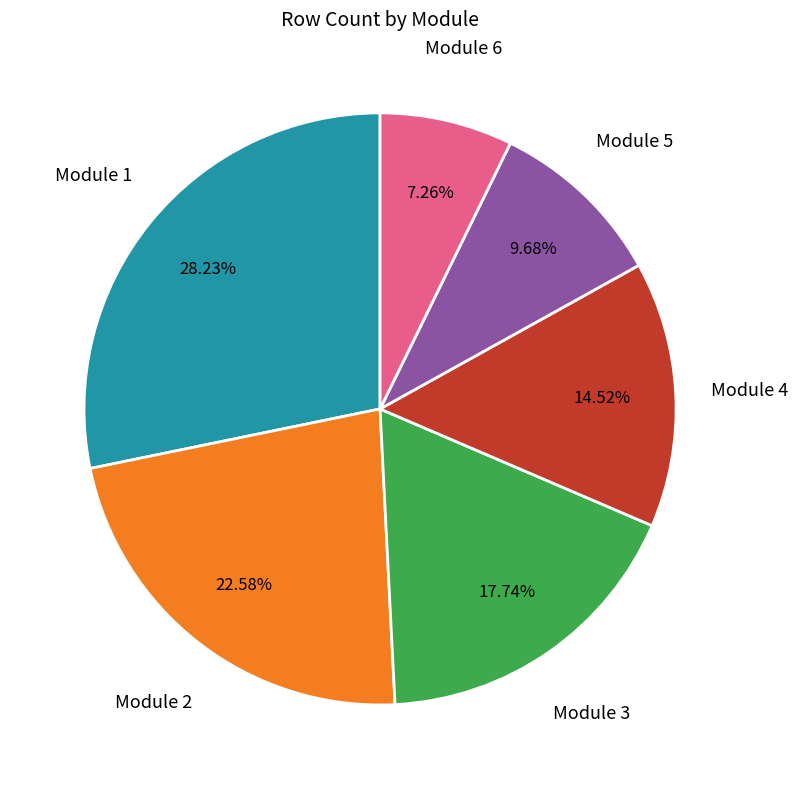

Does any single category account for the majority?

No